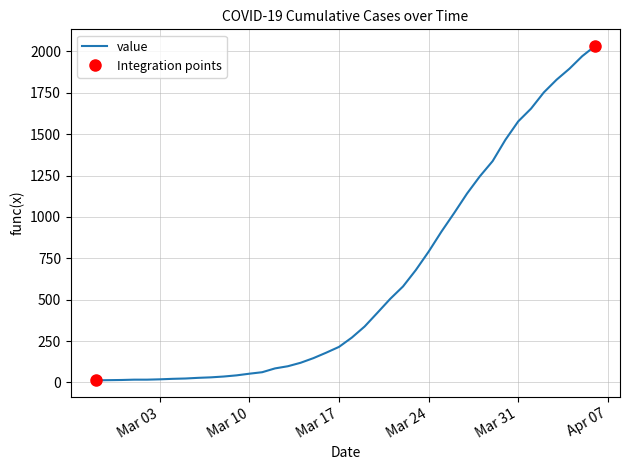

Rank the categories by value from highest to lowest.

2020-04-06, 2020-04-05, 2020-04-04, 2020-04-03, 2020-04-02, 2020-04-01, 2020-03-31, 2020-03-30, 2020-03-29, 2020-03-28, 2020-03-27, 2020-03-26, 2020-03-25, 2020-03-24, 2020-03-23, 2020-03-22, 2020-03-21, 2020-03-20, 2020-03-19, 2020-03-18, 2020-03-17, 2020-03-16, 2020-03-15, 2020-03-14, 2020-03-13, 2020-03-12, 2020-03-11, 2020-03-10, 2020-03-09, 2020-03-08, 2020-03-07, 2020-03-06, 2020-03-05, 2020-03-04, 2020-03-03, 2020-03-01, 2020-03-02, 2020-02-29, 2020-02-28, 2020-02-27